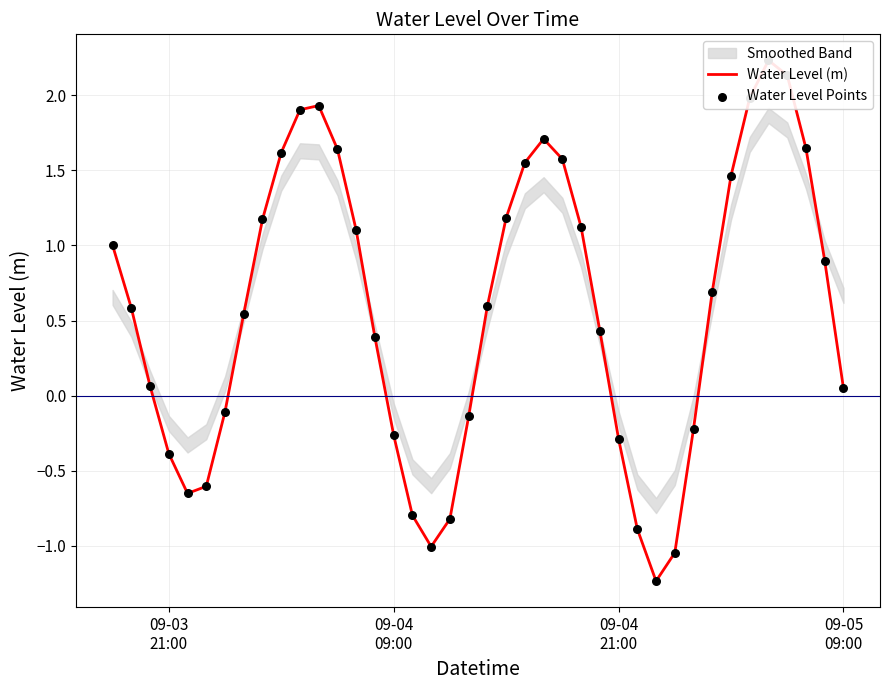

At how many categories does at least one series exceed 1?

17